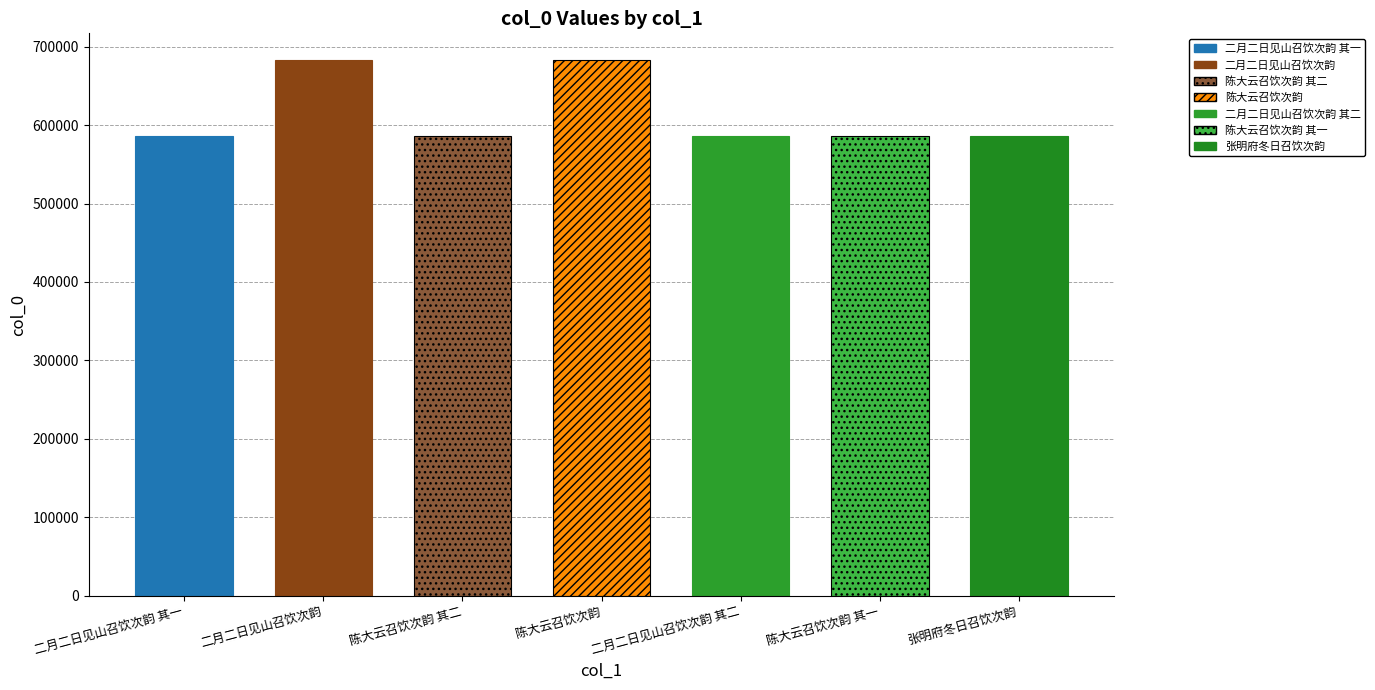

What is the approximate value at 陈大云召饮次韵, to the nearest 10?

682880